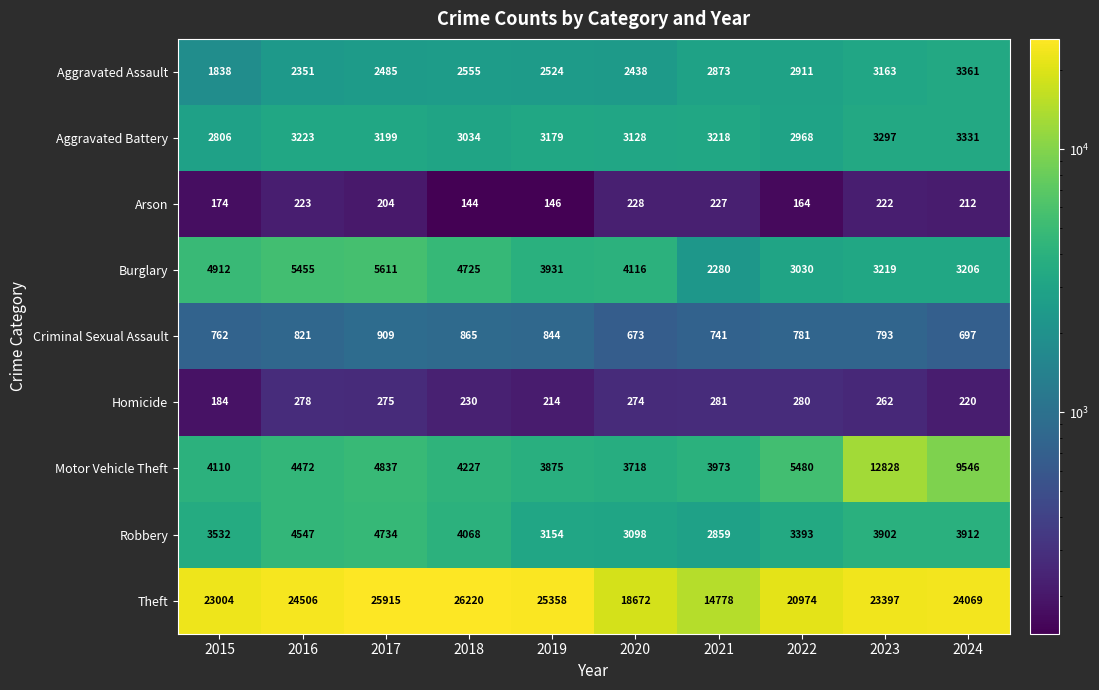

What is the total value across all series at 2020?

36345